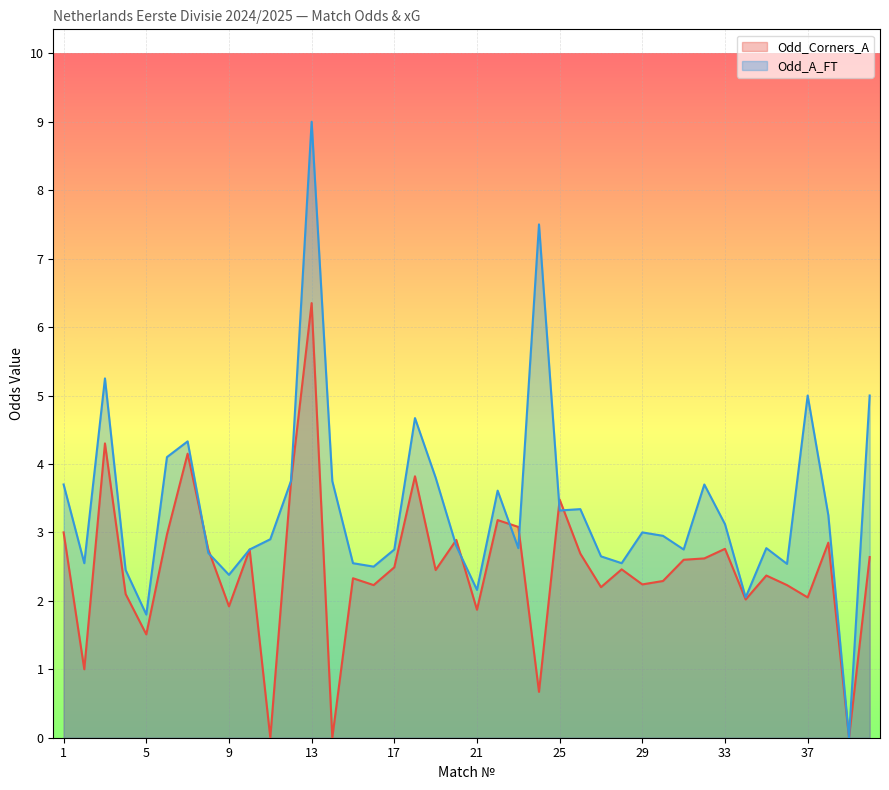

At which category is the sum across all series the highest?

13